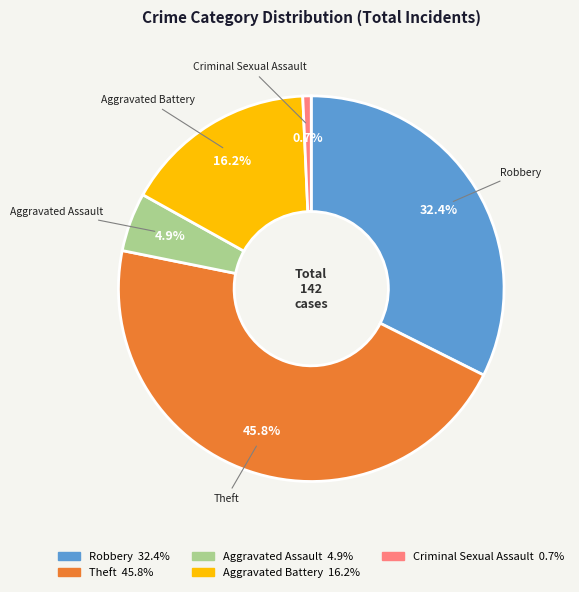

Is there a majority slice in this chart?

No